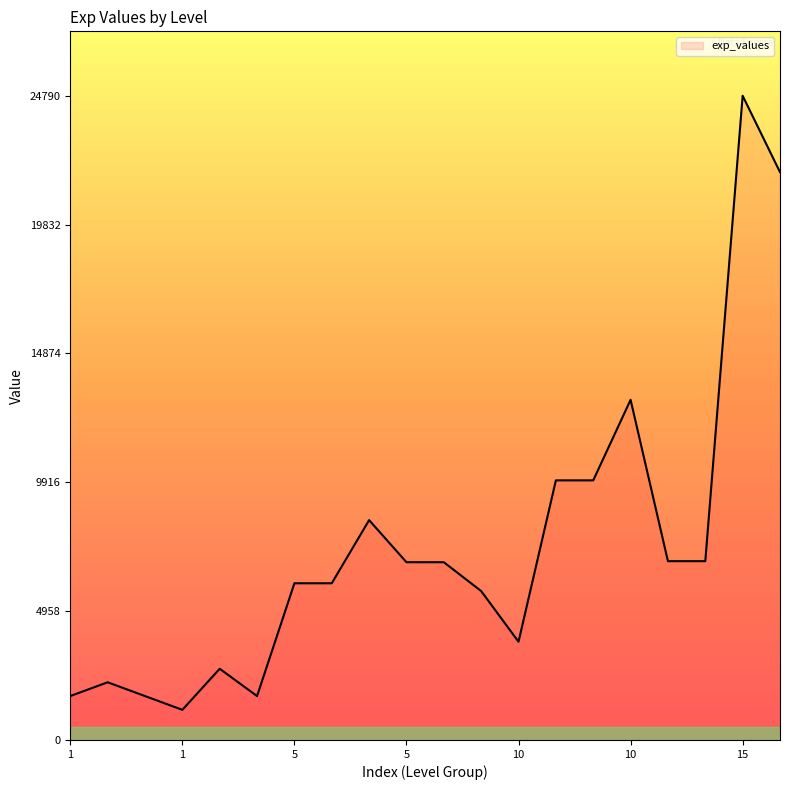

What is the difference between the maximum and minimum values?

23630